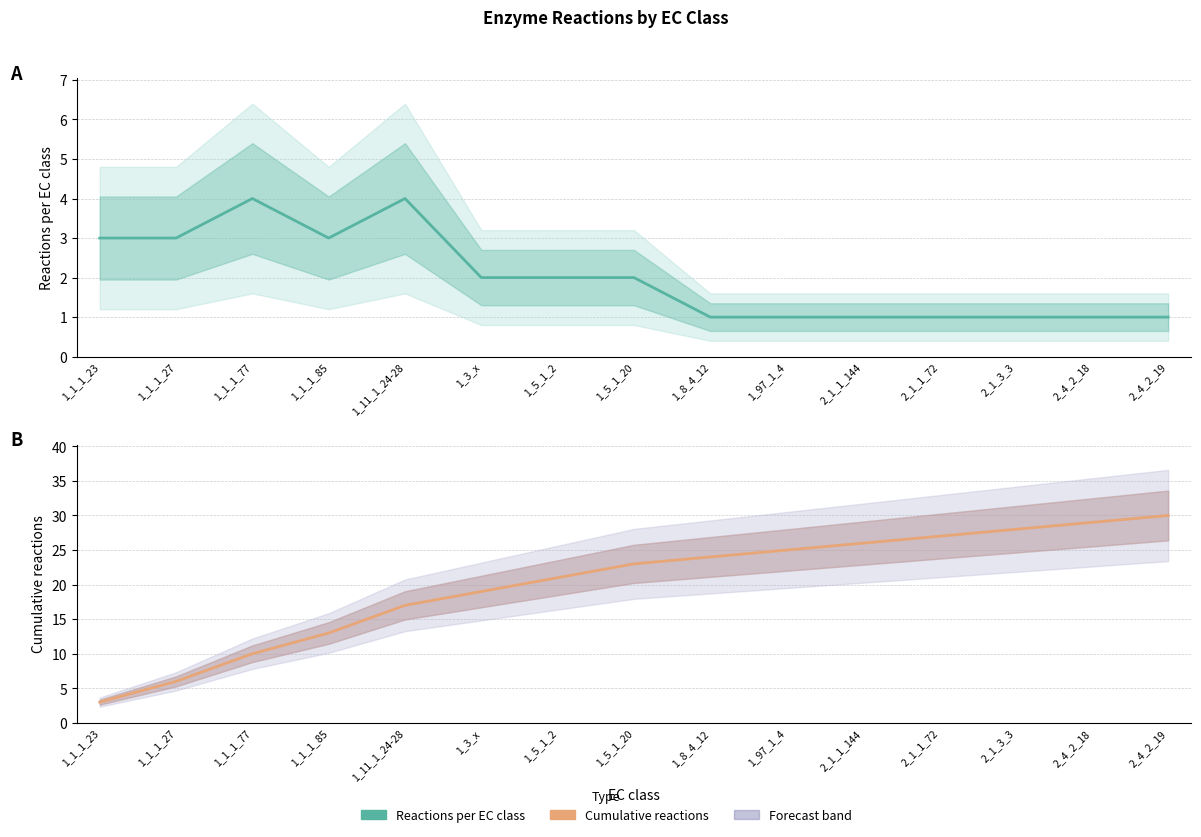

Reading left to right, list all the values displayed in this chart.

Reactions per EC class: 3	3	4	3	4	2	2	2	1	1	1	1	1	1	1
Cumulative reactions: 3	6	10	13	17	19	21	23	24	25	26	27	28	29	30